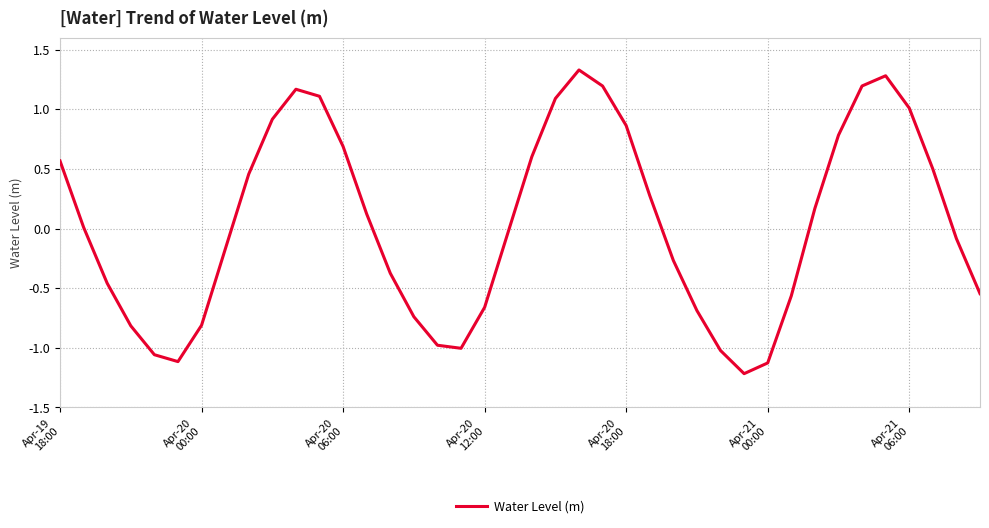

How many interior local valleys (lower than both neighbors) does the data have?

3